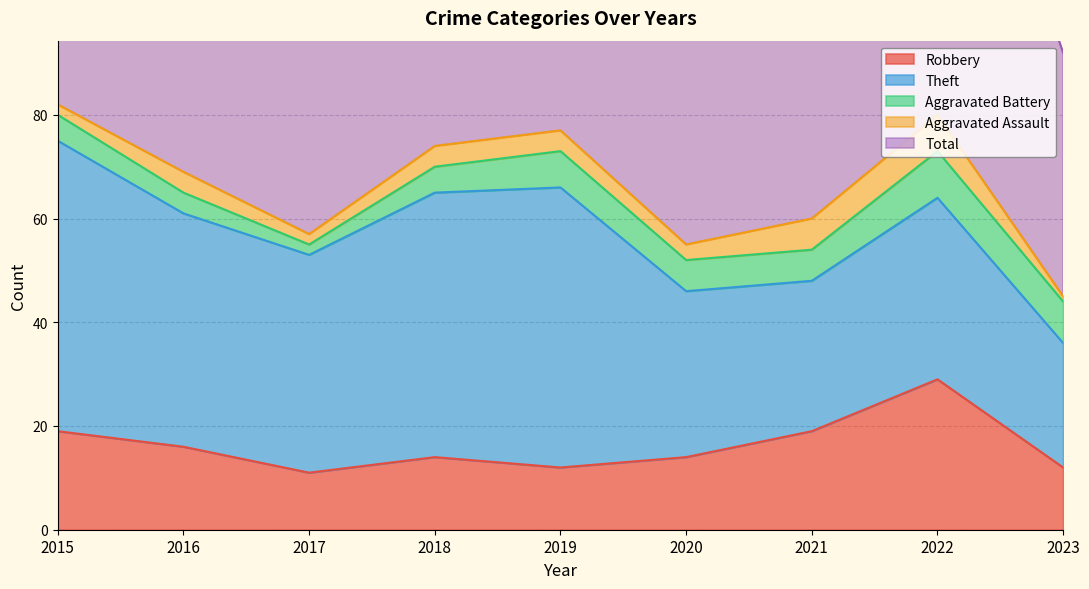

Which has a higher value, 2015 or 2016?

2015